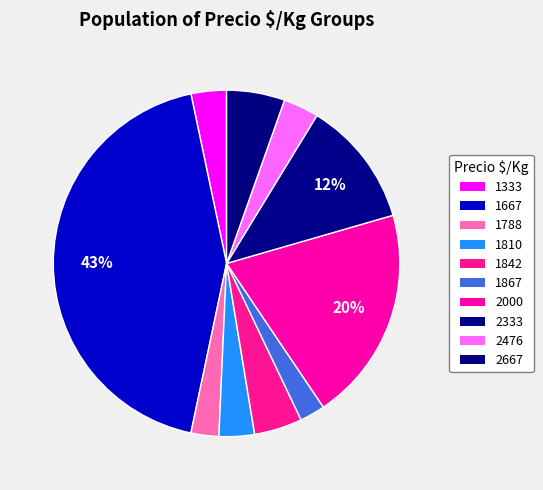

How many segments does this pie chart have?

10